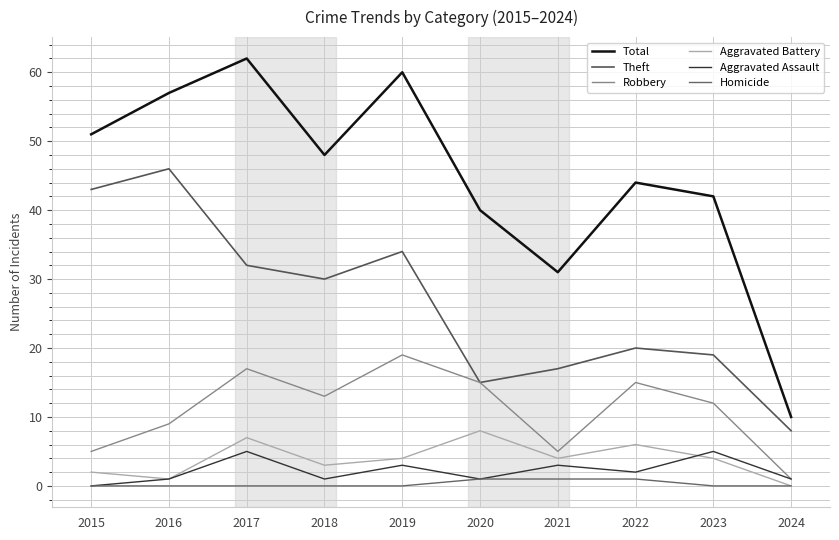

Where is the first local minimum for Theft?

2018